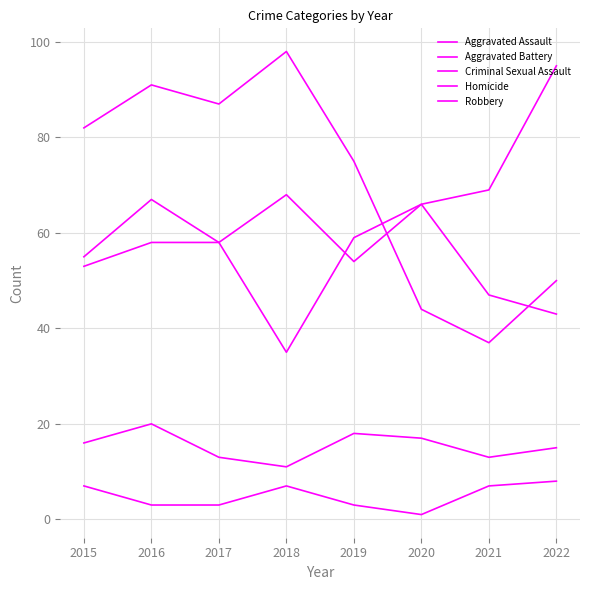

How many lines are shown in the chart?

5